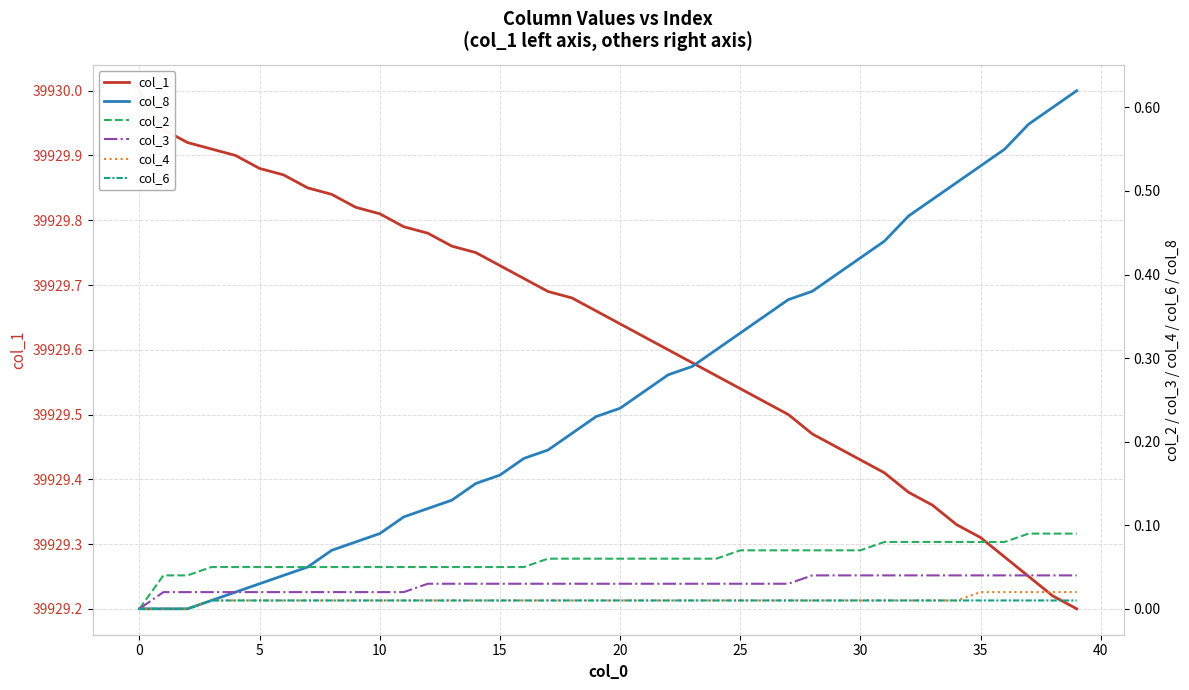

Rank the series at 13 from highest to lowest value.

col_1, col_8, col_2, col_3, col_4, col_6